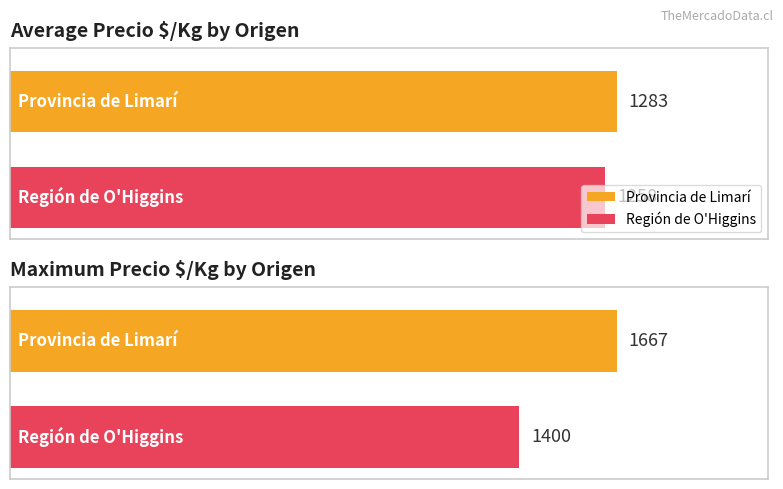

The Precio $/Kg series shows 456 at Provincia de Limarí. True or false?

False